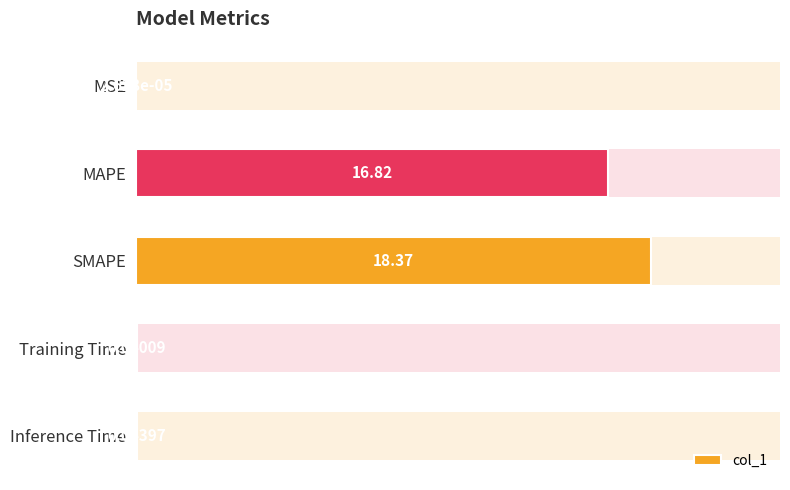

What is the sum of all values?

35.3